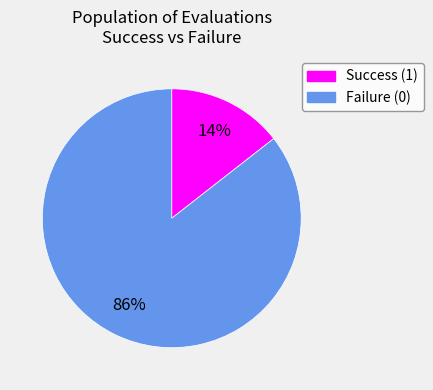

Is there any slice that represents more than half of the pie?

Yes